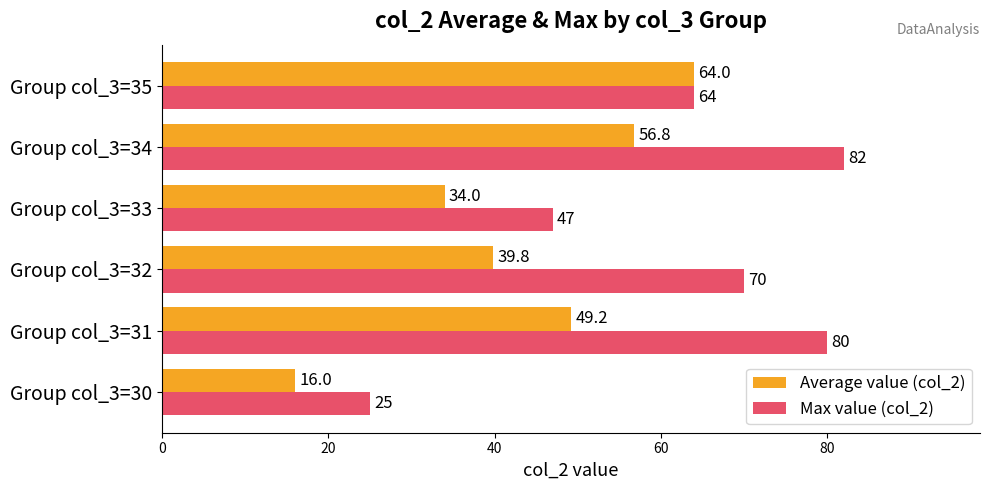

Which series has the largest range (max minus min)?

Max value (col_2)